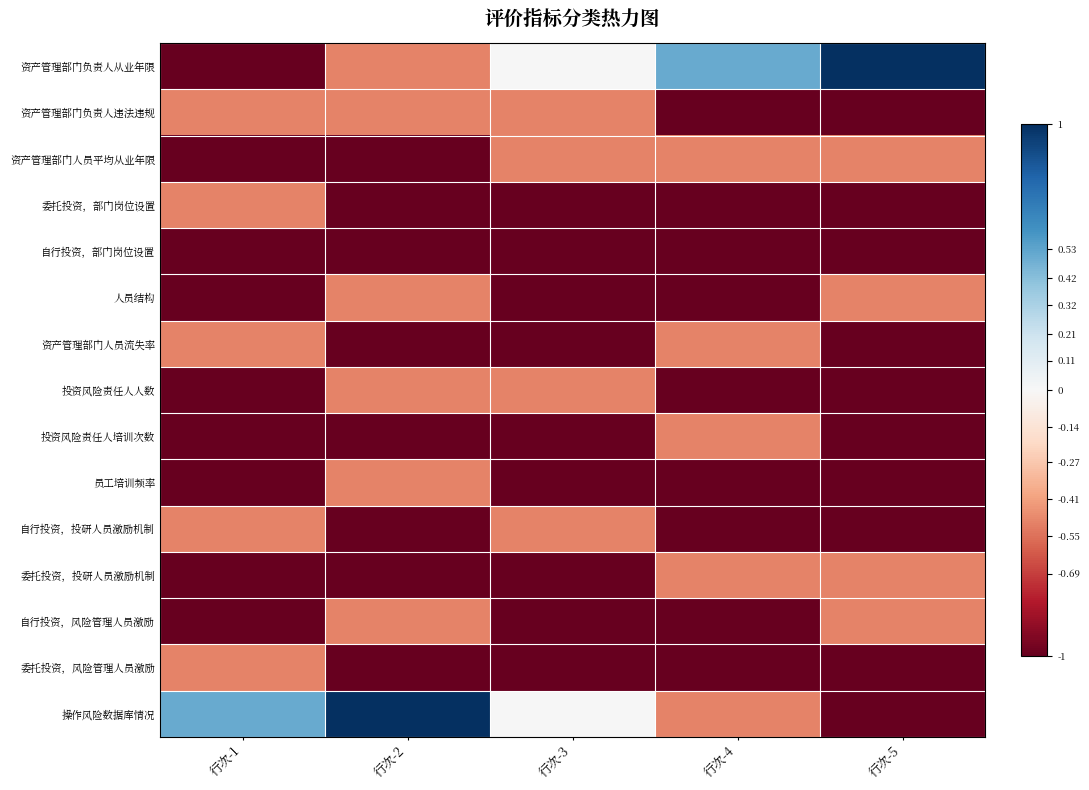

What is the spread (max minus min) of values at 行次-1?

1.5